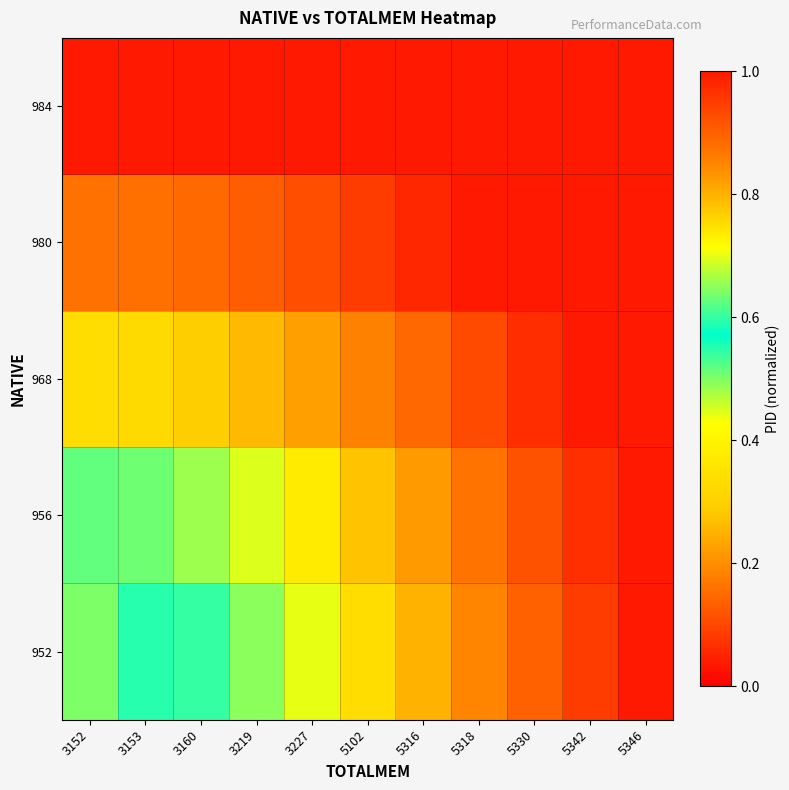

What is the total value across all series at 5330?

5.0